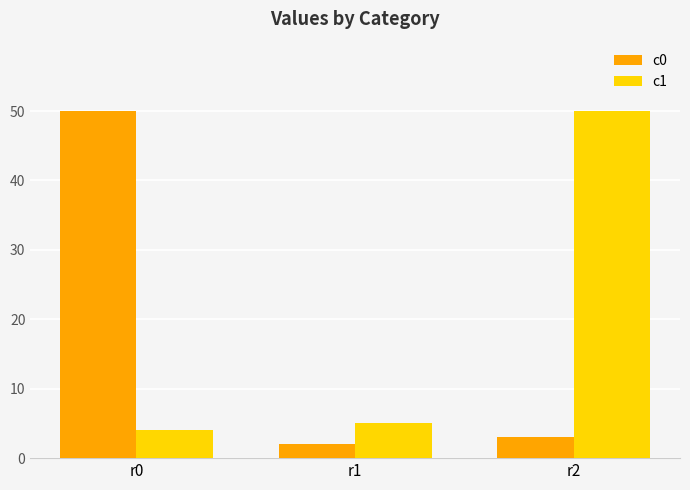

Which series has the largest range (max minus min)?

c0